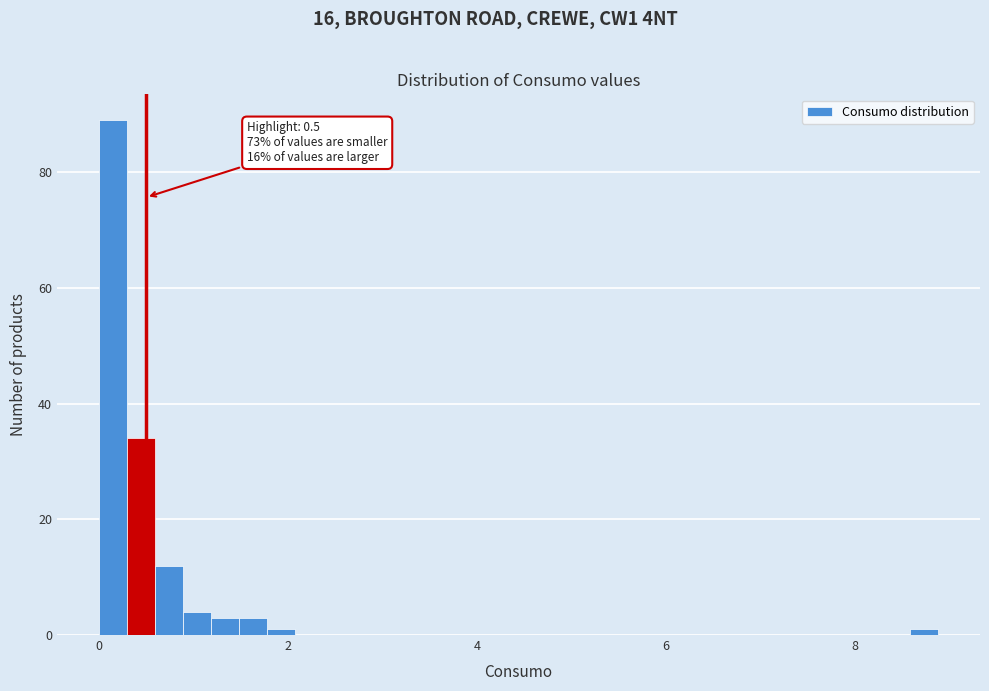

Read against the x-axis, roughly where is the centre of the tallest bar?

0.2